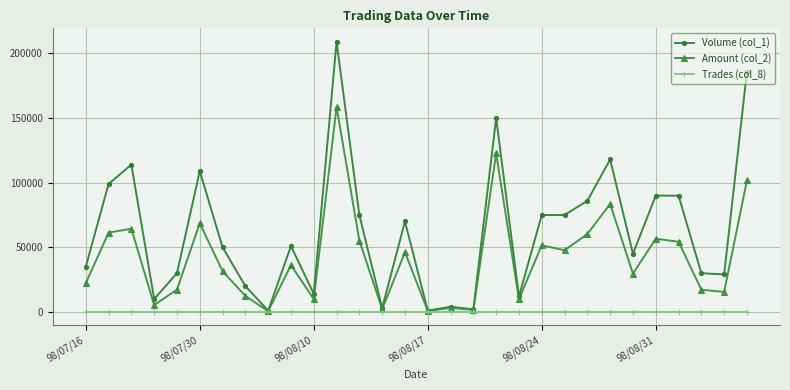

What is the maximum value shown in the chart?

209000